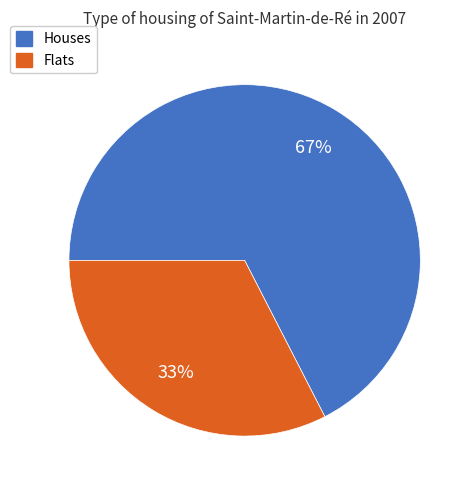

To the nearest percent, what is the combined percentage of Flats and Houses?

100%